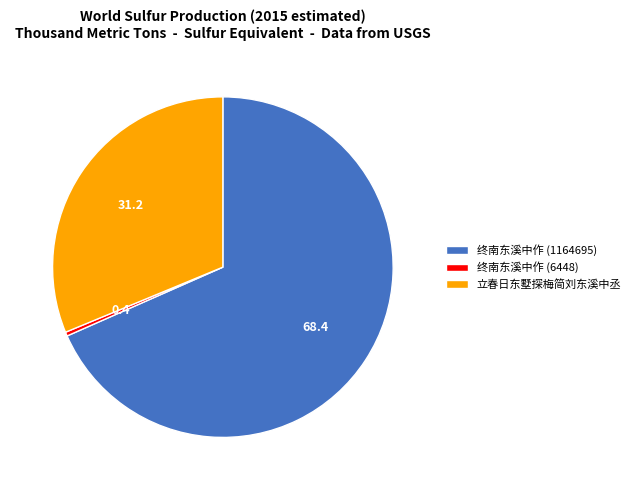

Is the sum of 立春日东墅探梅简刘东溪中丞 and 终南东溪中作 (6448) greater than half?

No